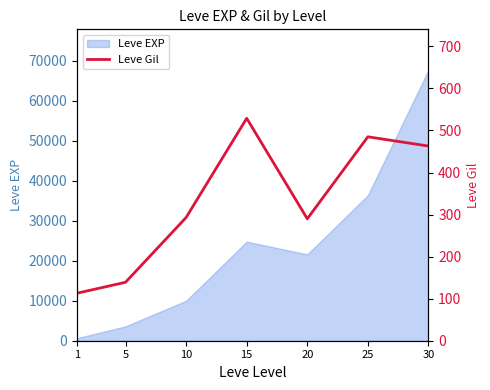

What is the sum of all values?

2312